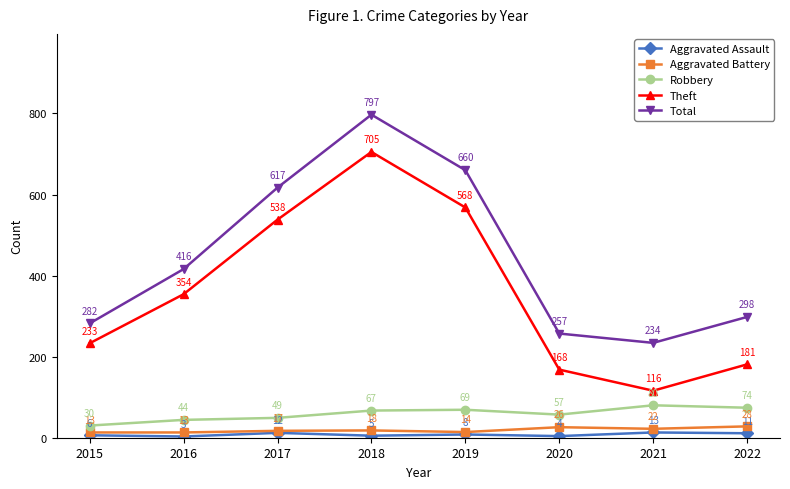

Is this an area chart (filled region under the line)?

No